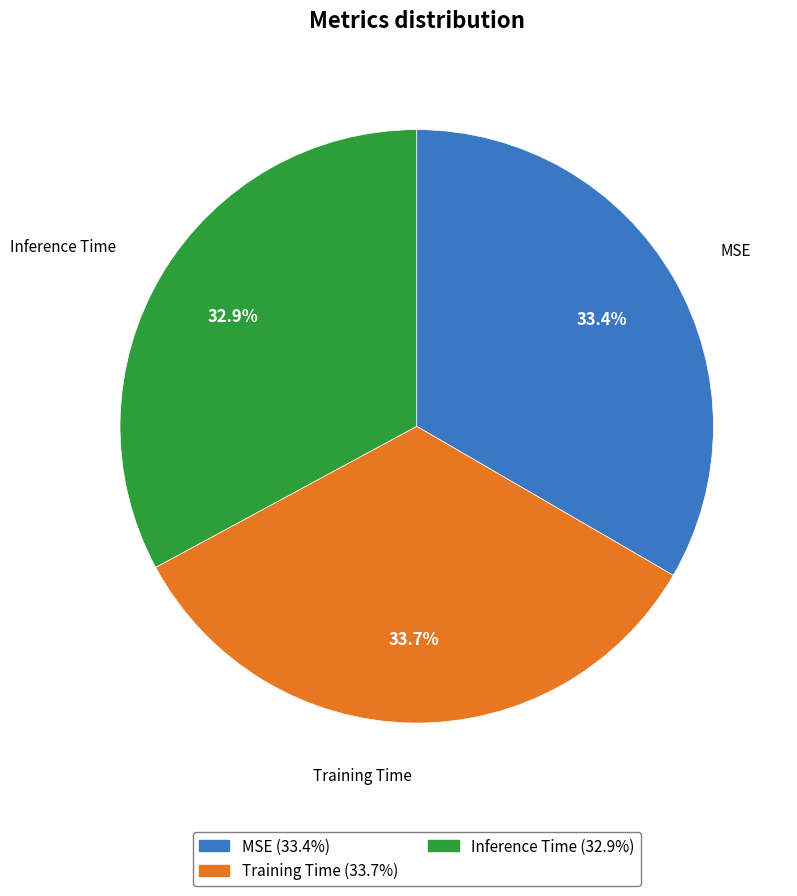

What portion of the pie excludes Inference Time?

67.1%